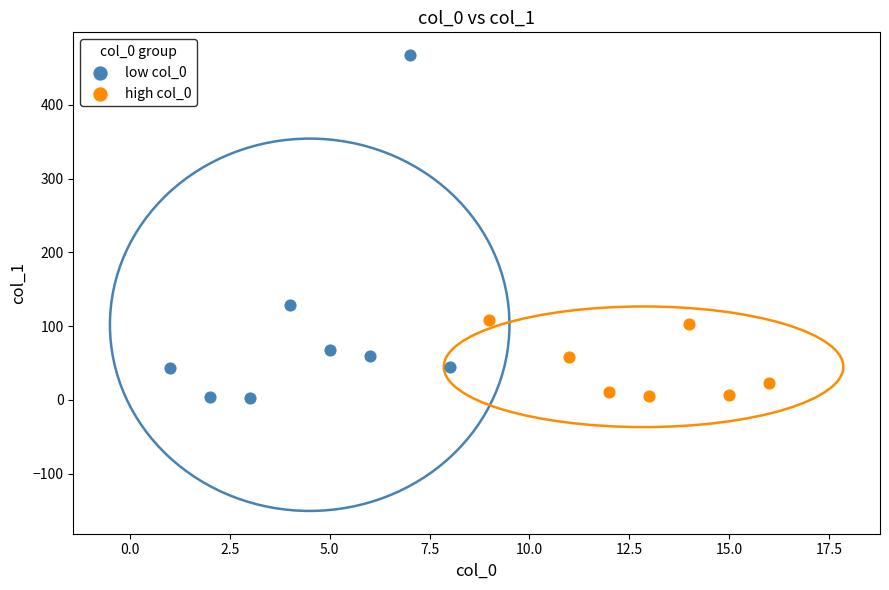

Which series reaches the maximum Y coordinate?

low col_0